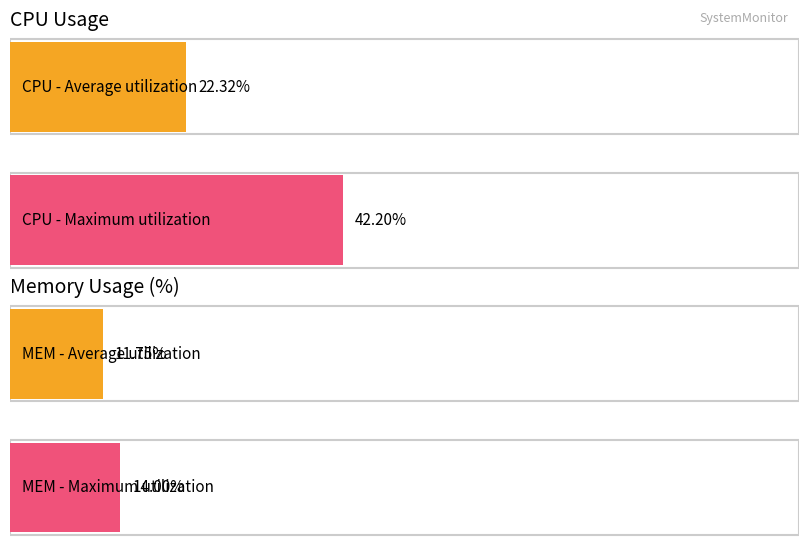

The %MEM series shows 9.5 at 24. True or false?

False